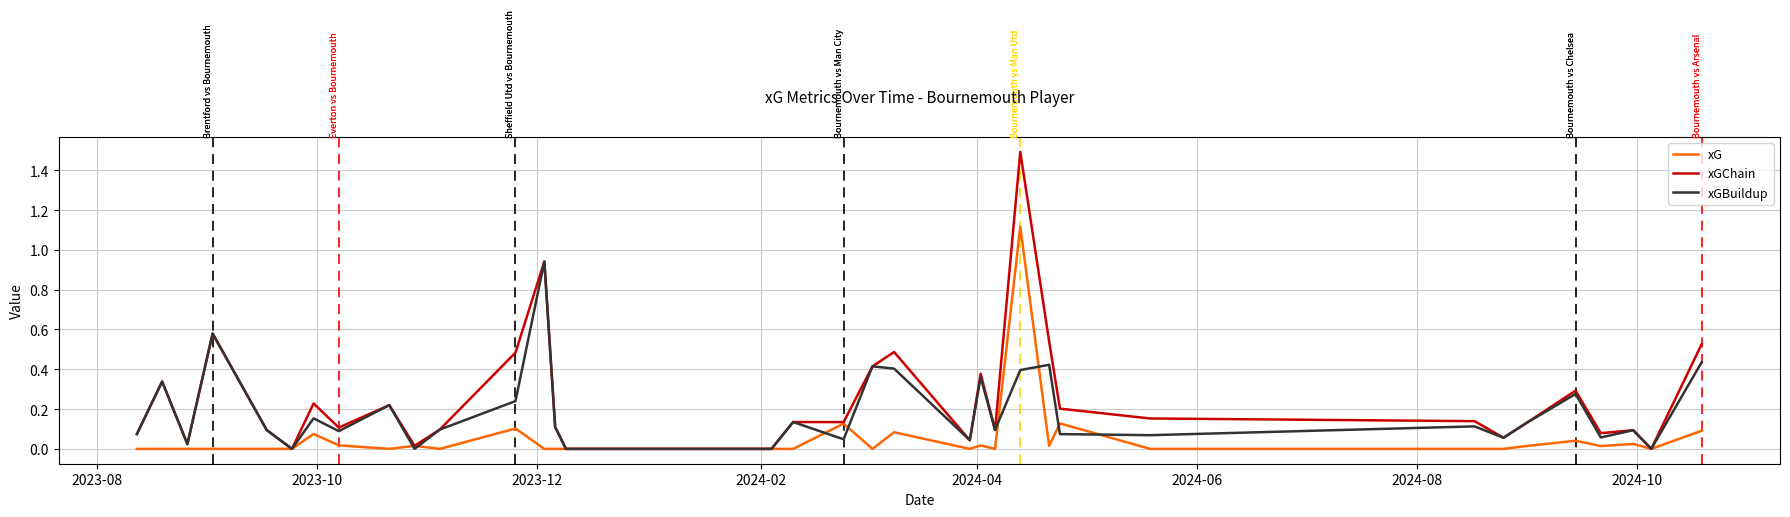

Does the chart display data point markers on the line(s)?

No